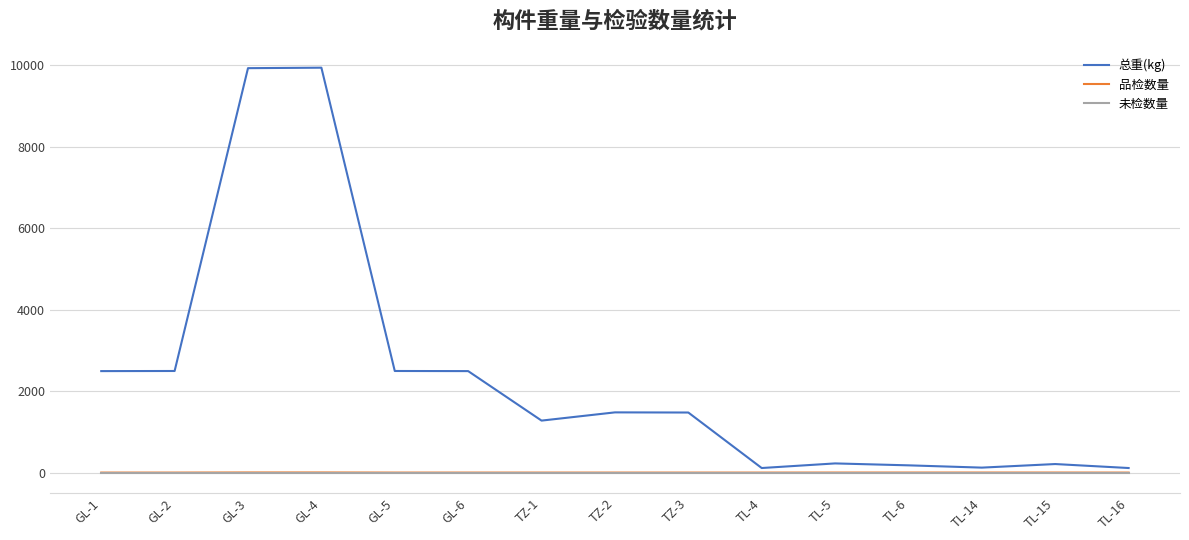

Does the chart have visible grid lines?

Yes